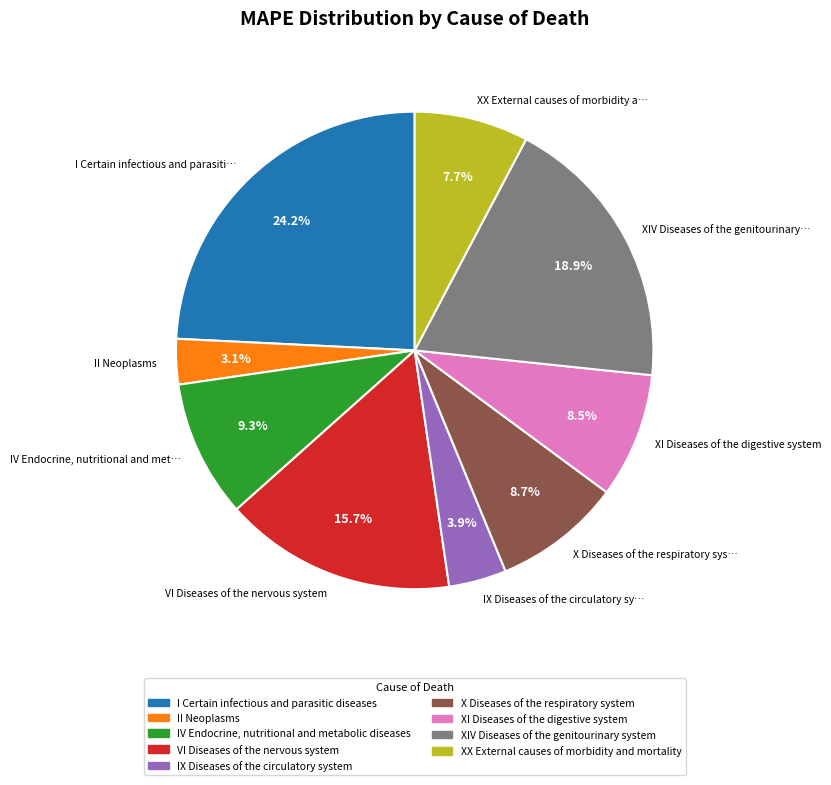

What percentage do XX External causes of morbidity and mortality and XI Diseases of the digestive system together represent?

16.2%